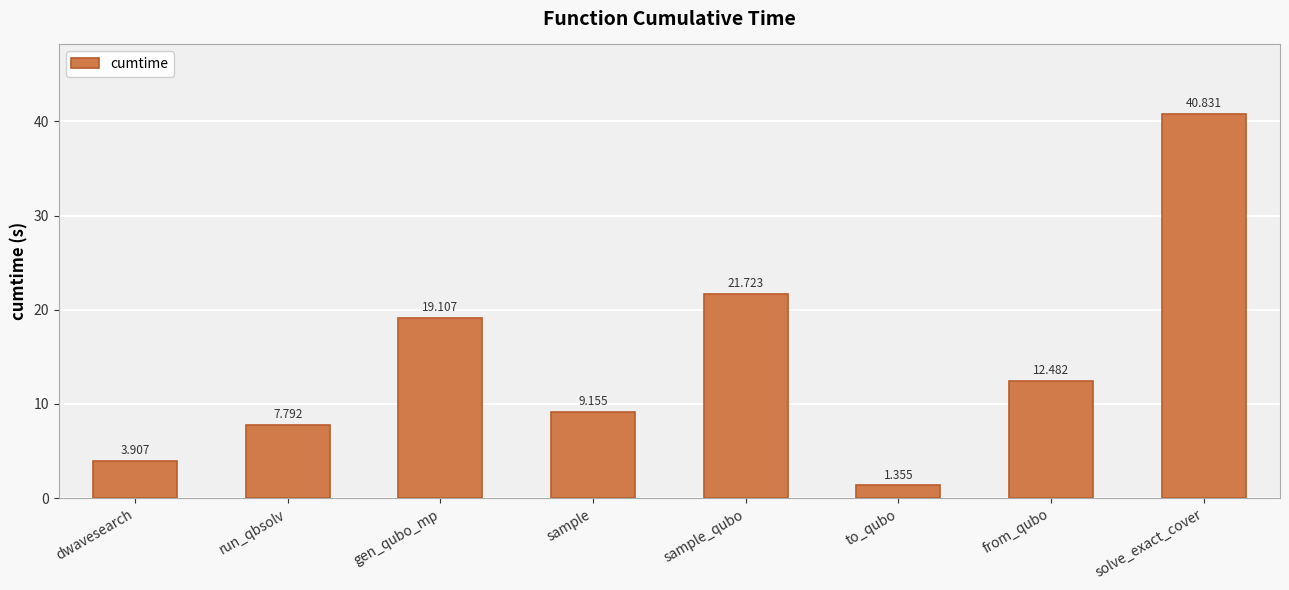

What is the maximum value shown in the chart?

40.8